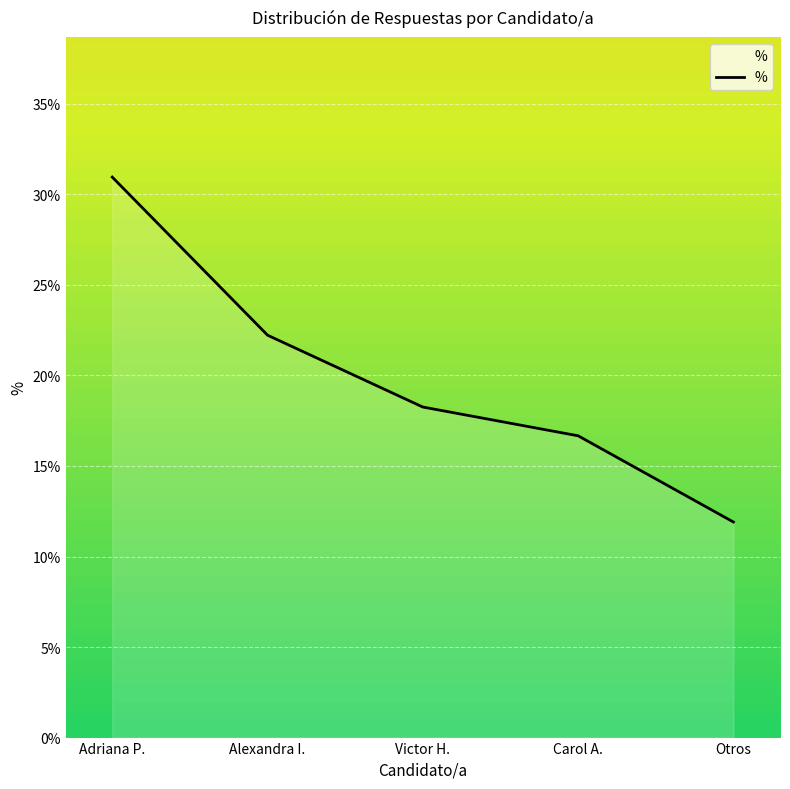

At which category does the chart reach its peak across all series?

Adriana P.